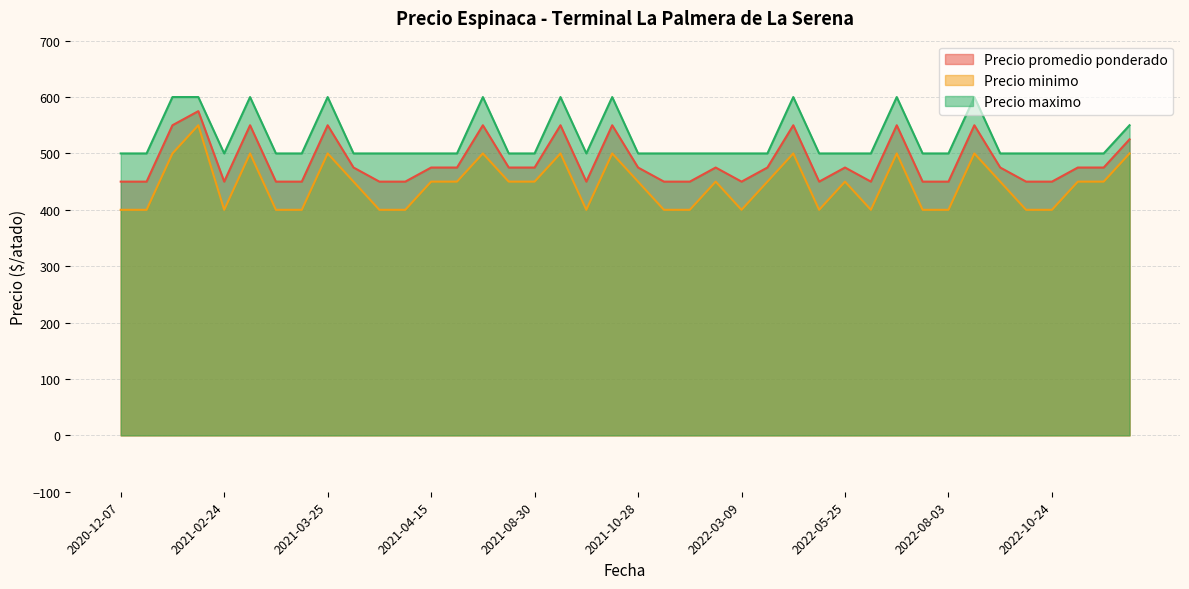

The Precio minimo series shows 239 at 2022-08-03. True or false?

False